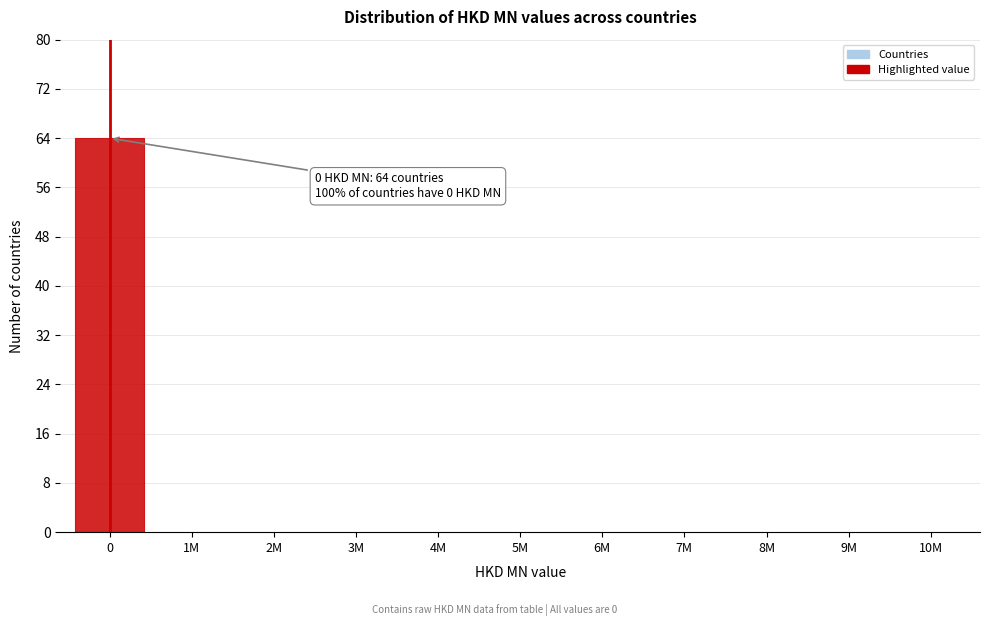

Reading left to right, list all the values displayed in this chart.

0=64	1M=0	2M=0	3M=0	4M=0	5M=0	6M=0	7M=0	8M=0	9M=0	10M=0